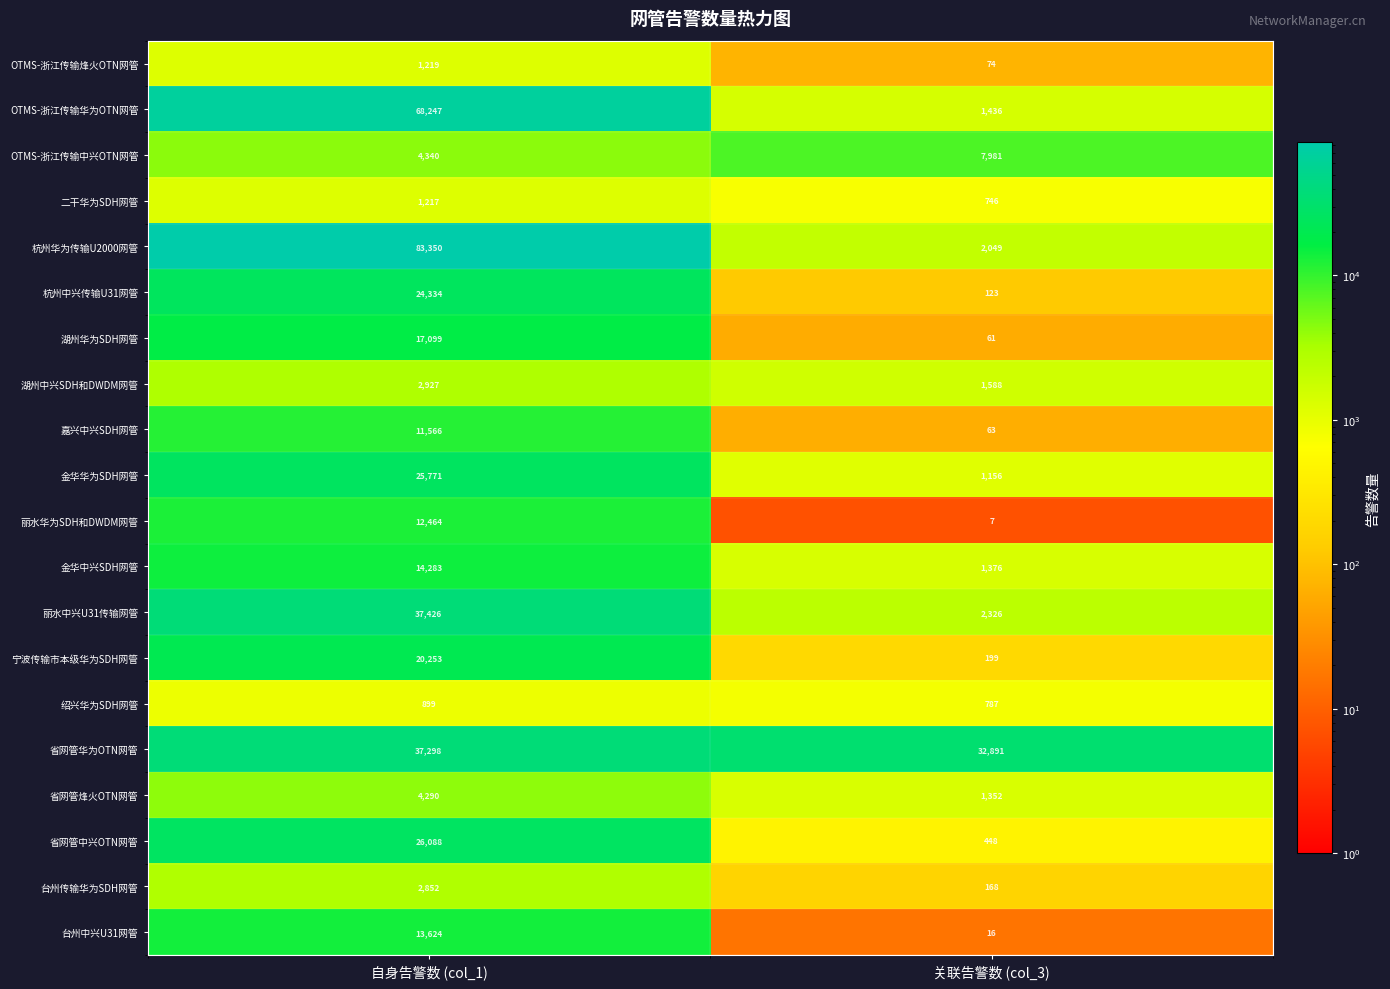

What is the sum of all 杭州华为传输U2000网管 values?

85399